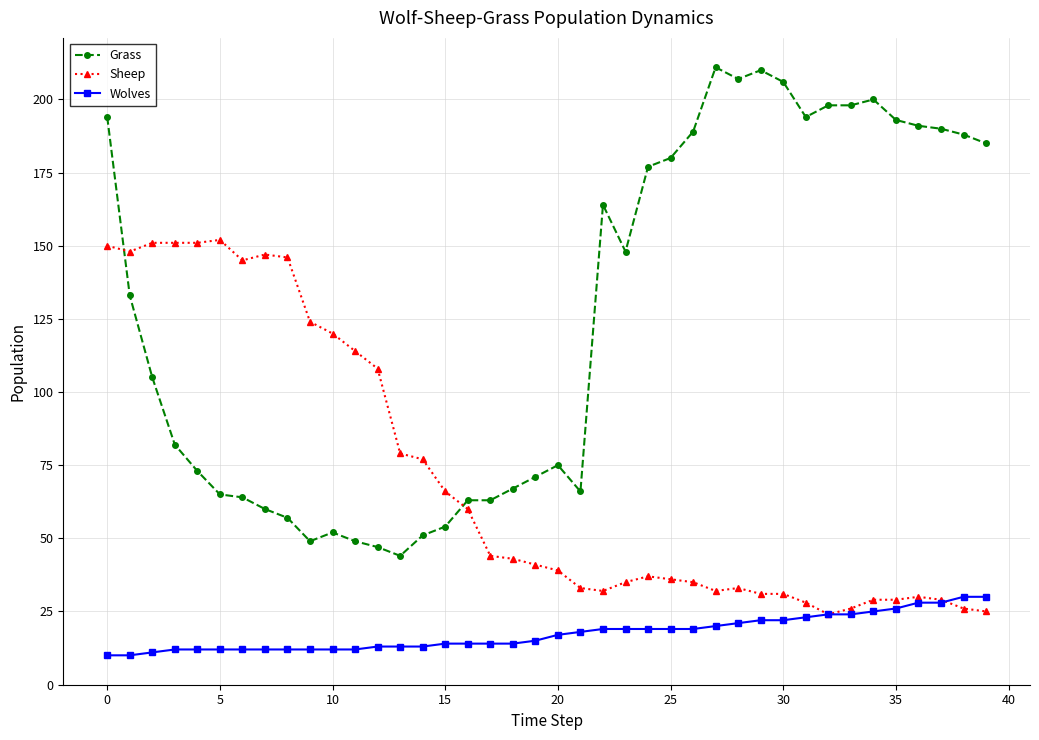

Which series has the widest spread of values?

Grass